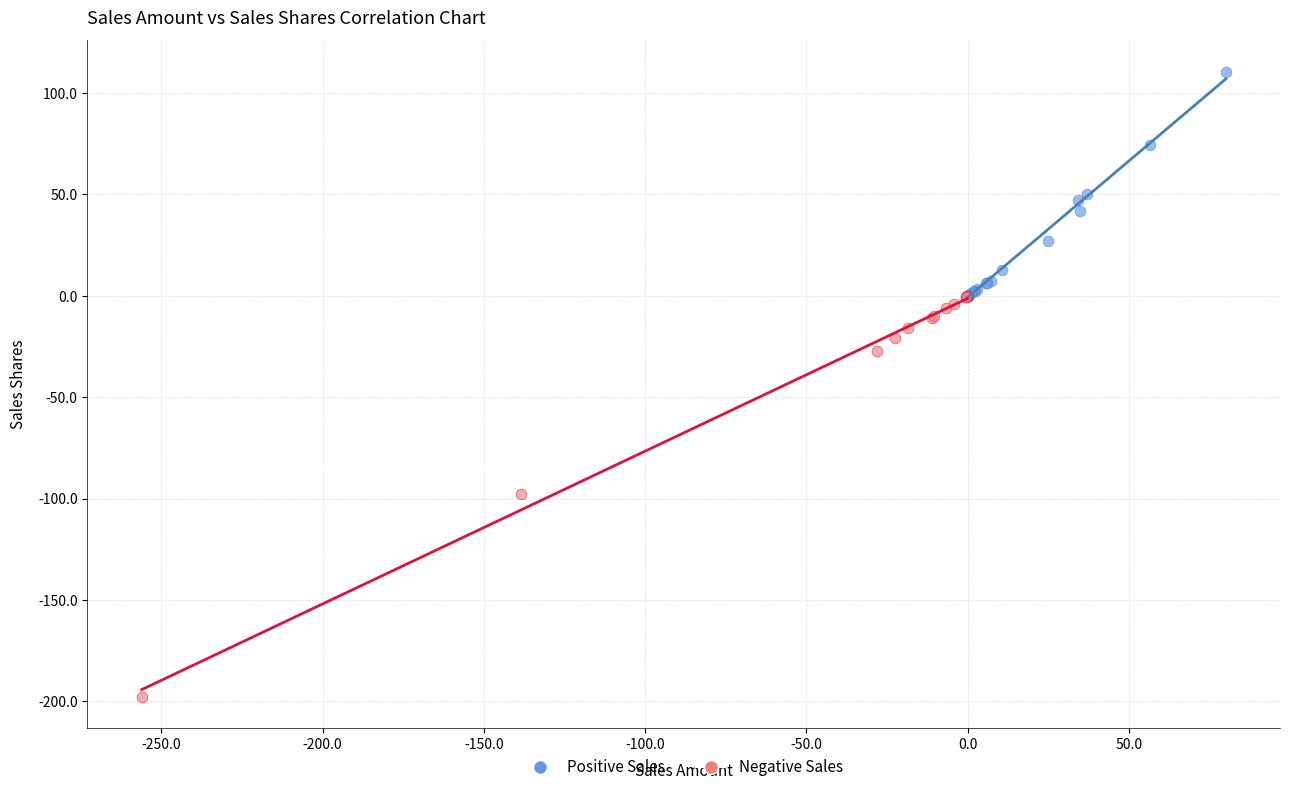

Which series reaches the minimum Y coordinate?

Negative Sales